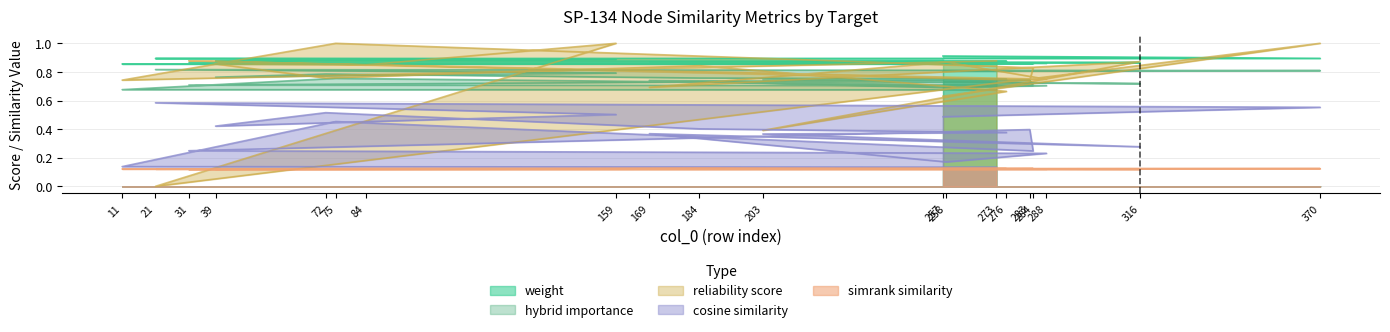

At 31, list the series in order from smallest to largest.

simrank_similarity_to_test_node, cosine_similarity_to_test_node, hybrid_importance, weight, reliability_score